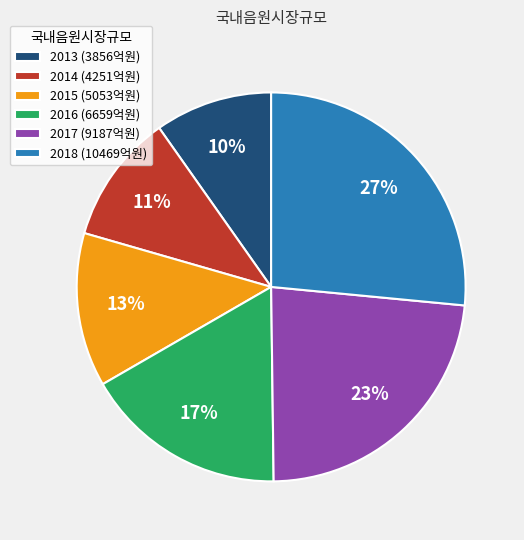

What percentage is the 2016 slice, to the nearest percent?

17%